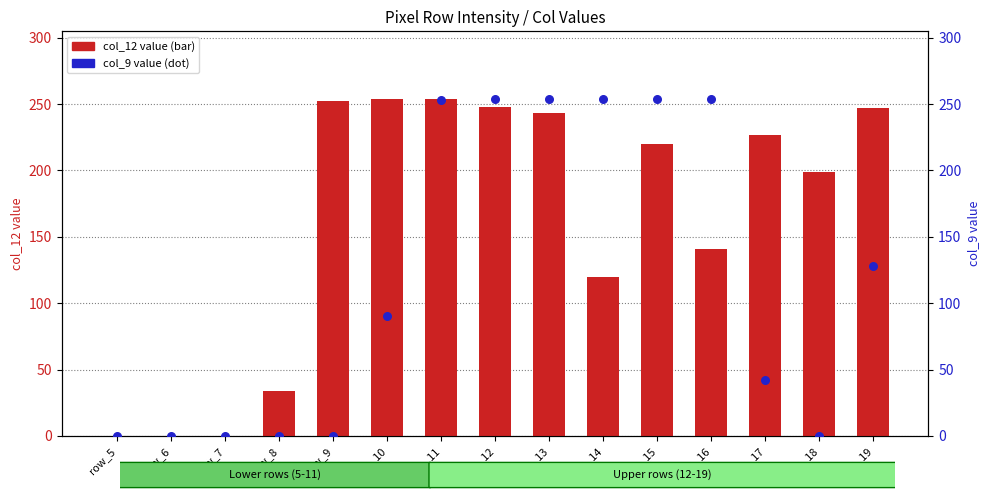

Is the value of col_12 value at row_12 greater than the value of col_9 value at row_17?

Yes